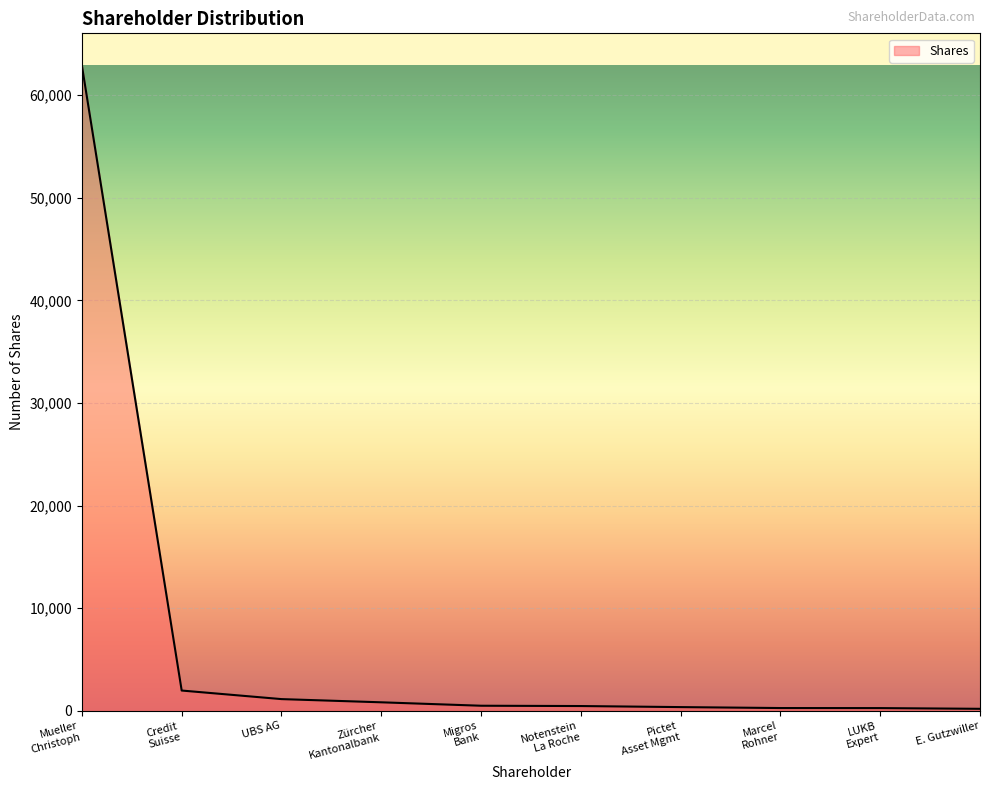

What is the smallest value displayed?

200